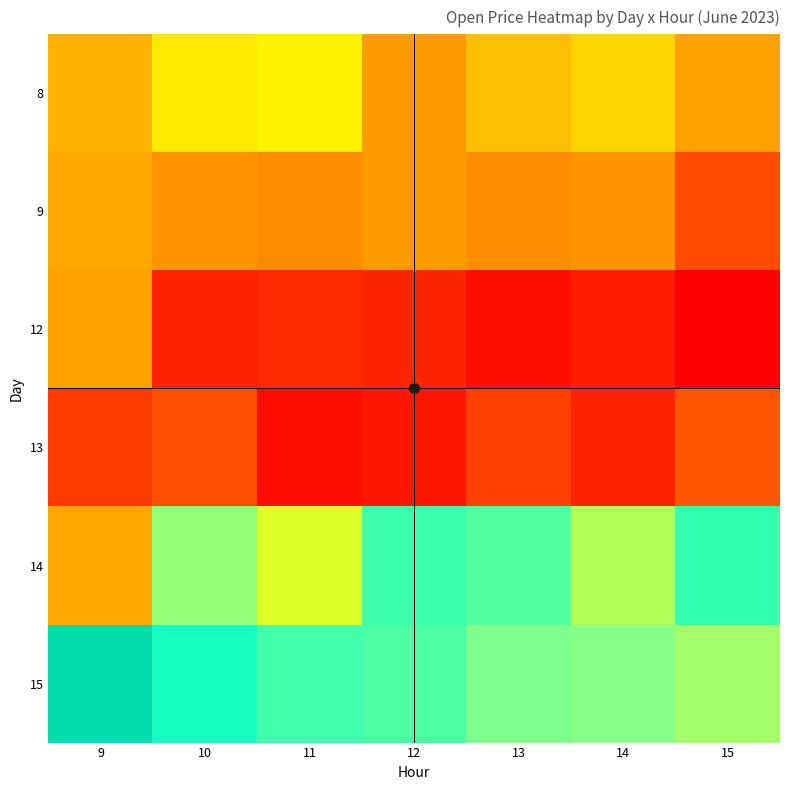

What is the total value across all series at 15?

6195.7